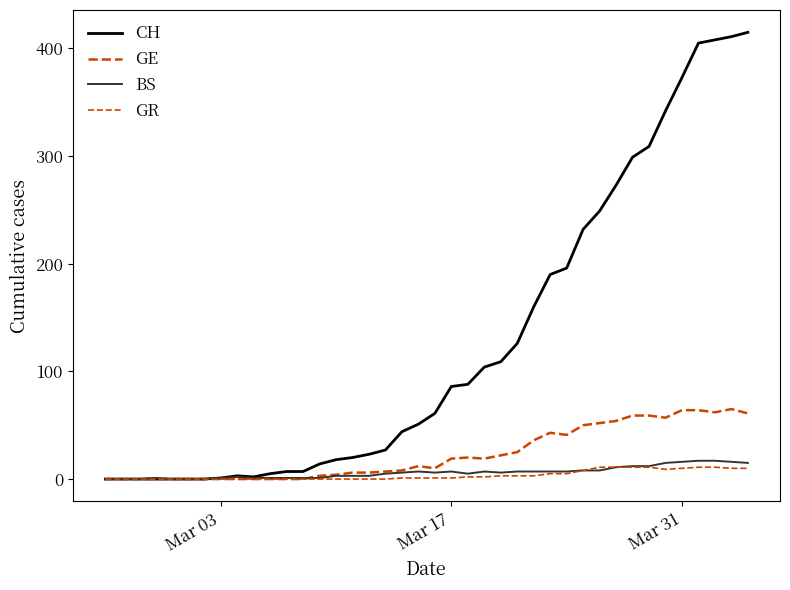

Does the chart have visible grid lines?

No